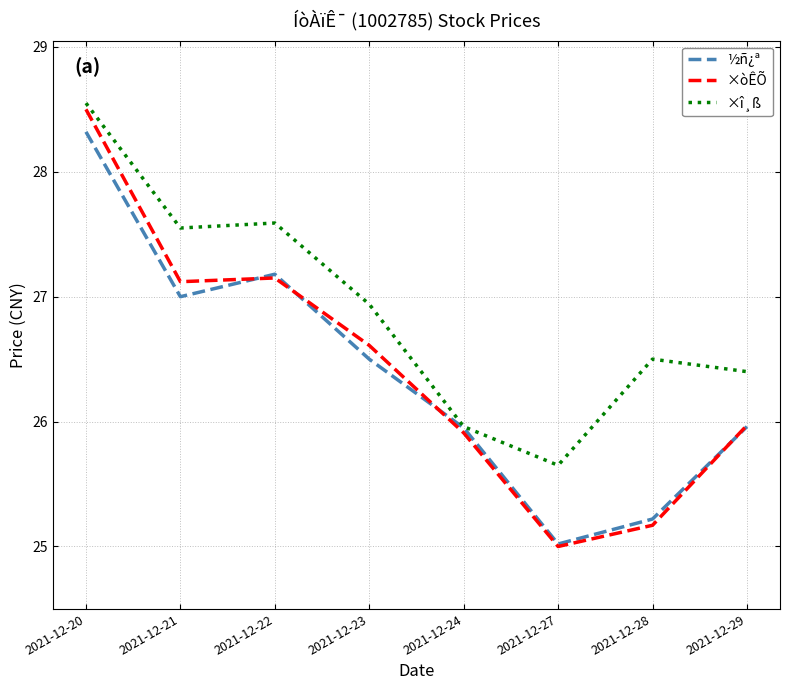

The ×î¸ß series shows 26.0 at 2021-12-24. True or false?

True